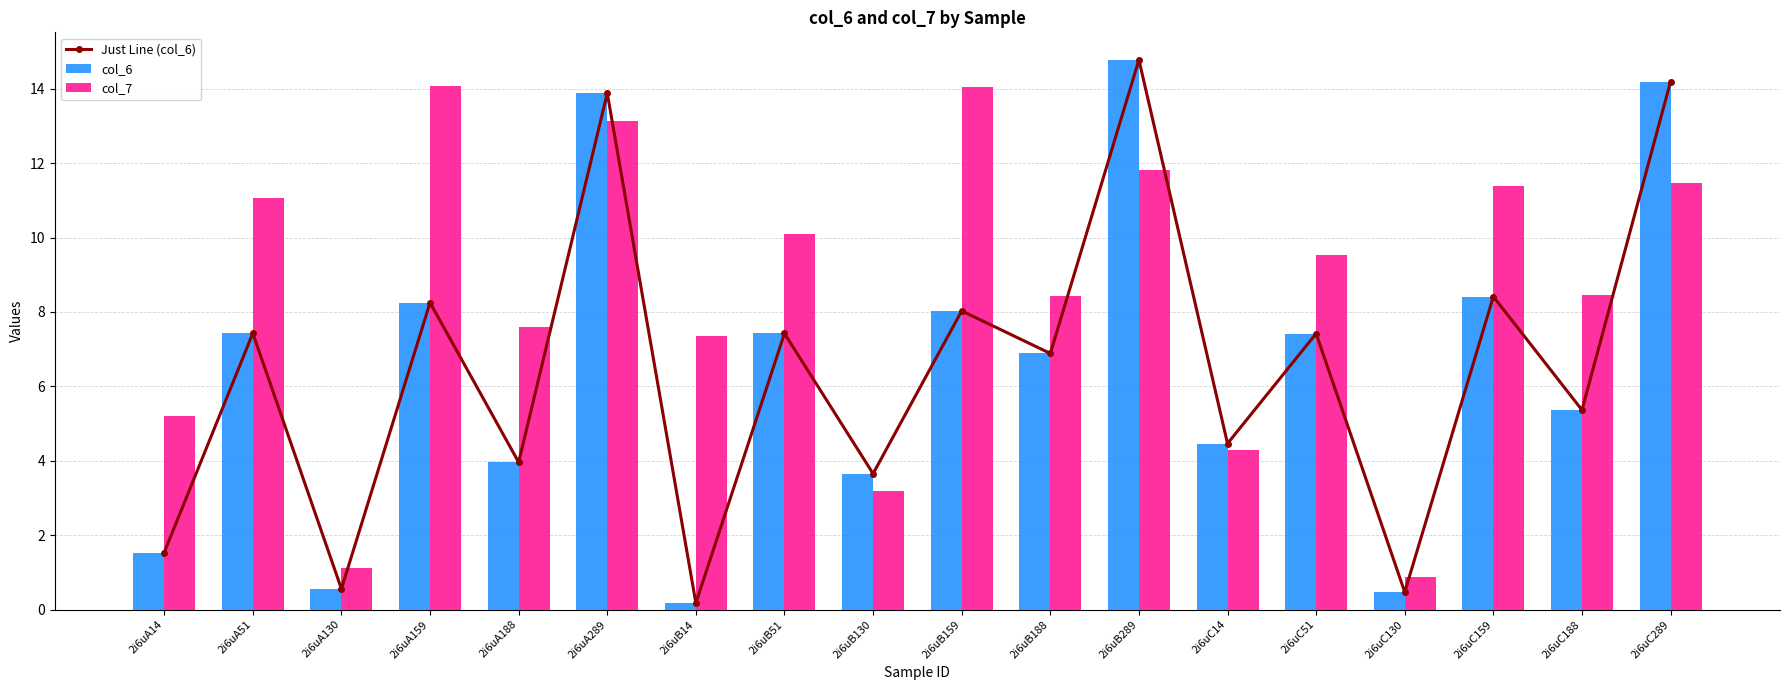

Is it true that col_6 equals 3.7 at 2i6uB51?

False